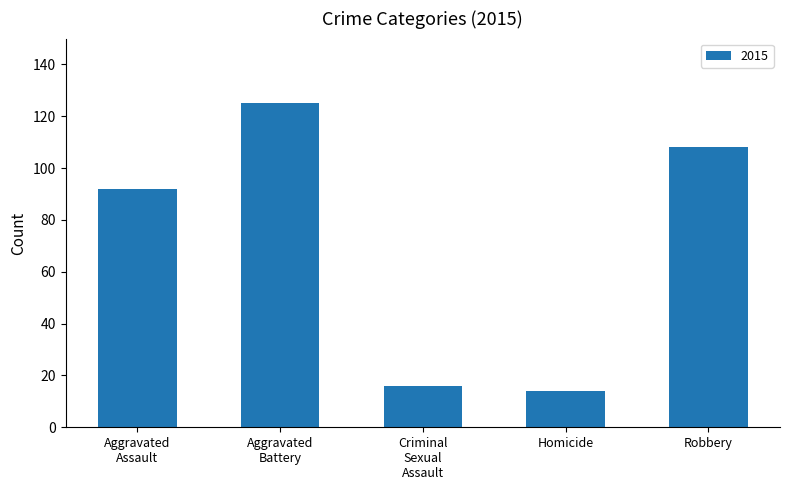

What is the difference between the second highest and second lowest values?

92